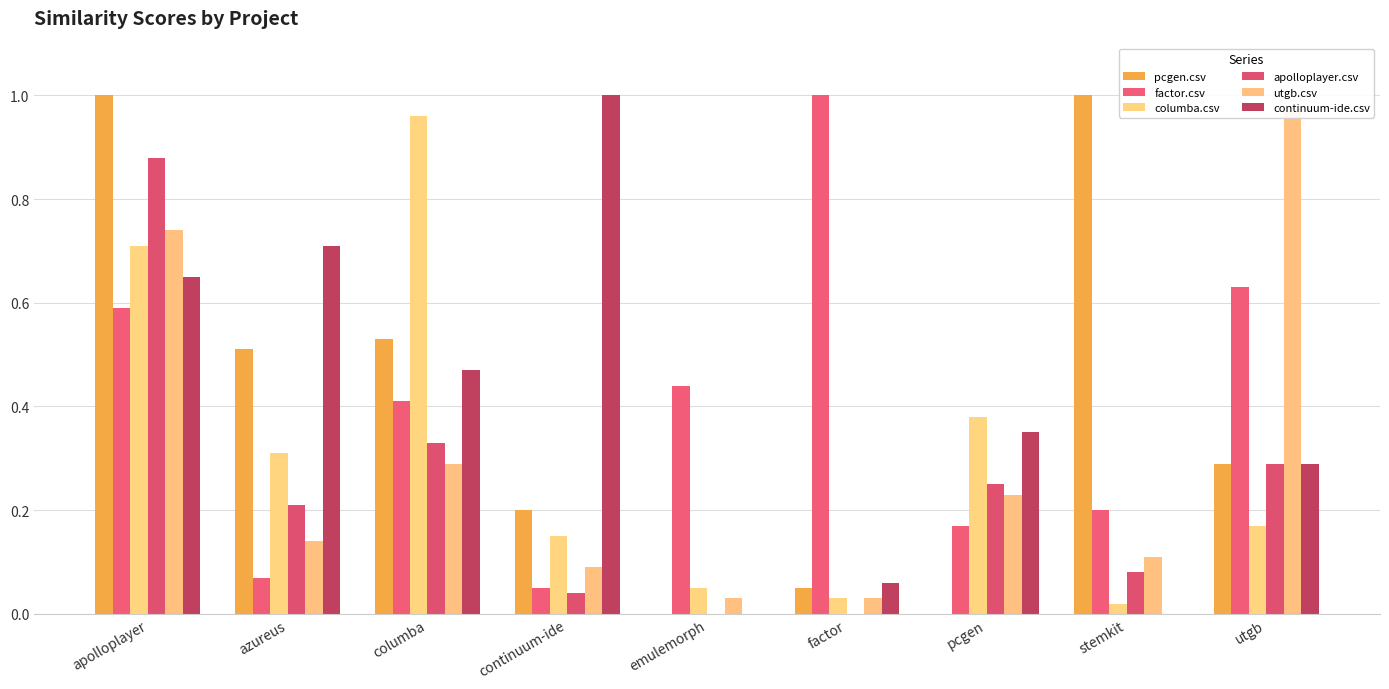

True or false: factor.csv has a value of 0.6 at utgb.

True